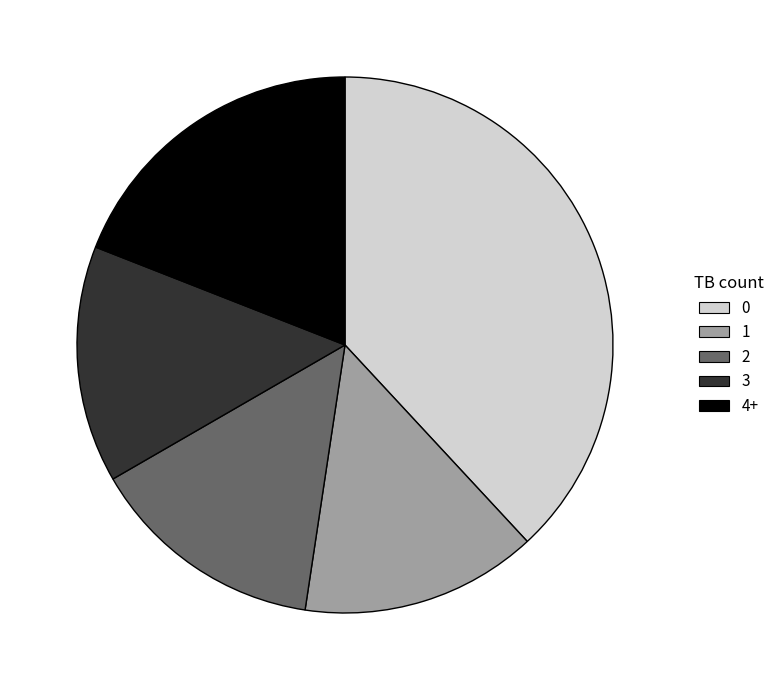

What is the ratio of the value at 3 to the value at 4+?

0.8